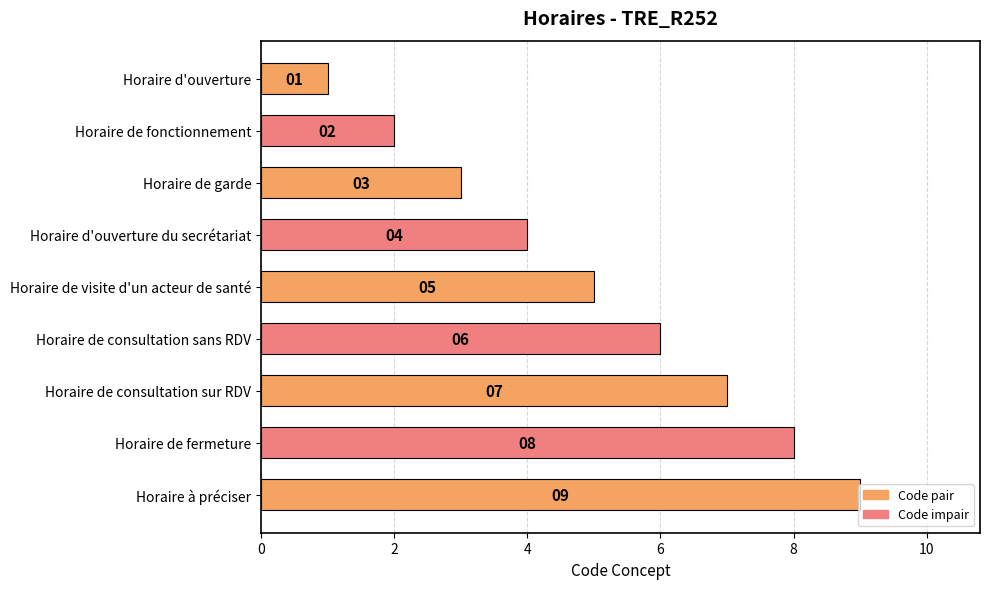

What is the greatest value displayed?

9